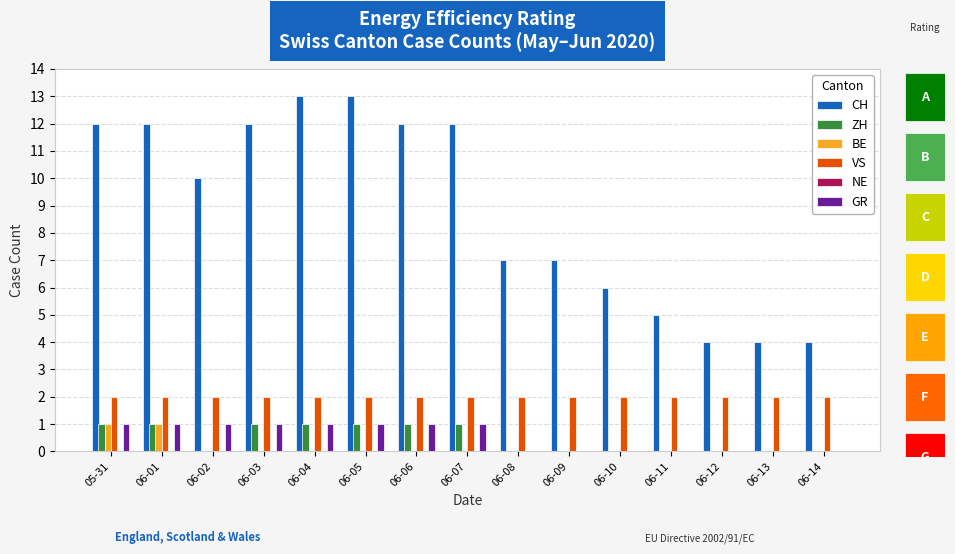

Count the BE values in the range 0 to 1.

15